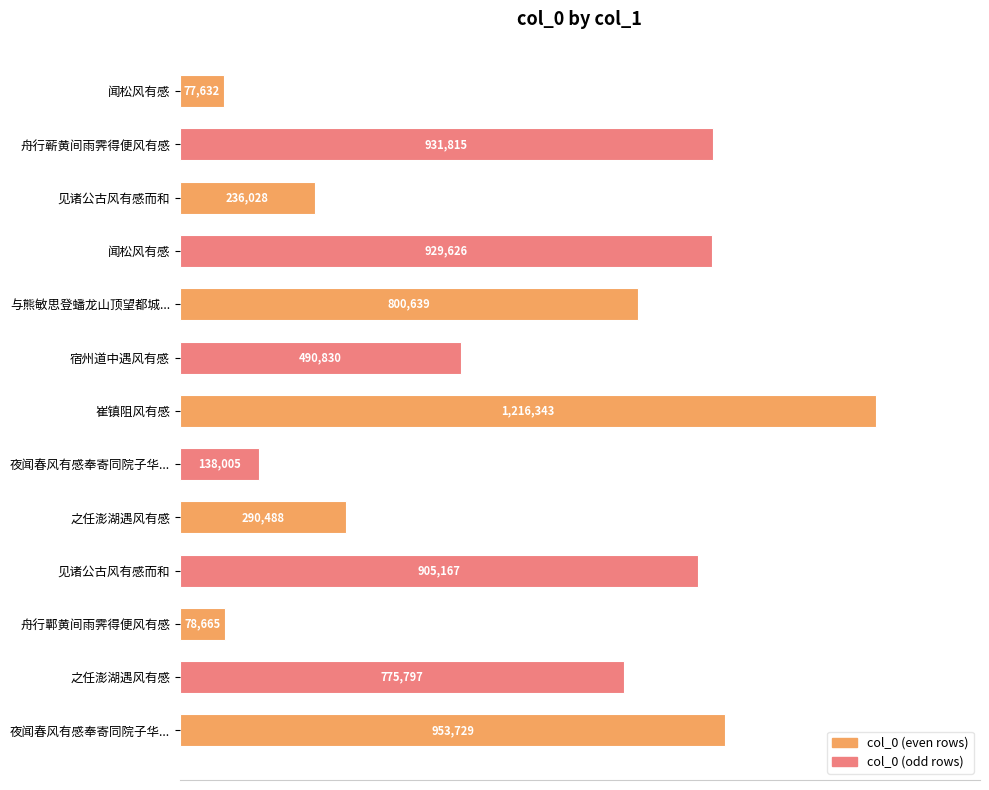

What is the maximum value shown in the chart?

1216343